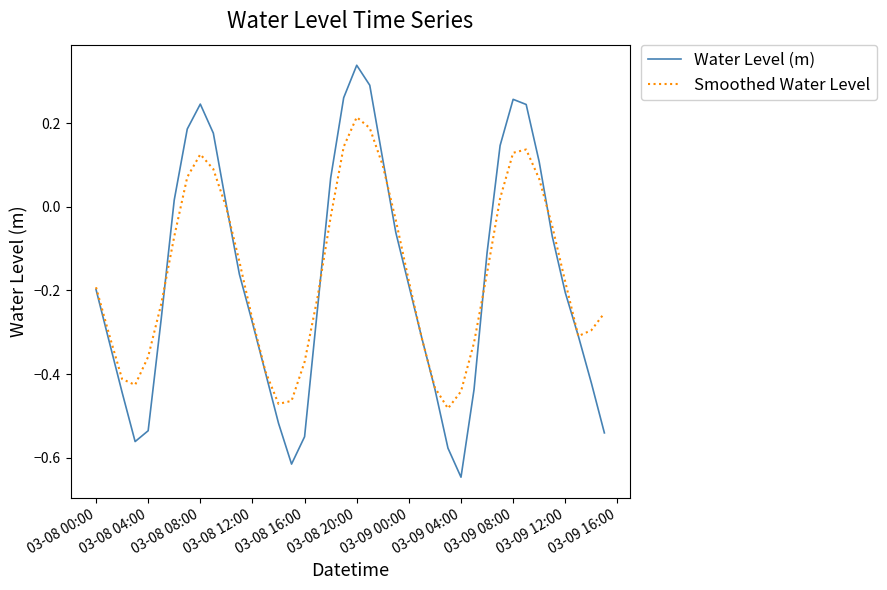

Rank the series by their maximum value, from lowest to highest.

Smoothed Water Level, Water Level (m)